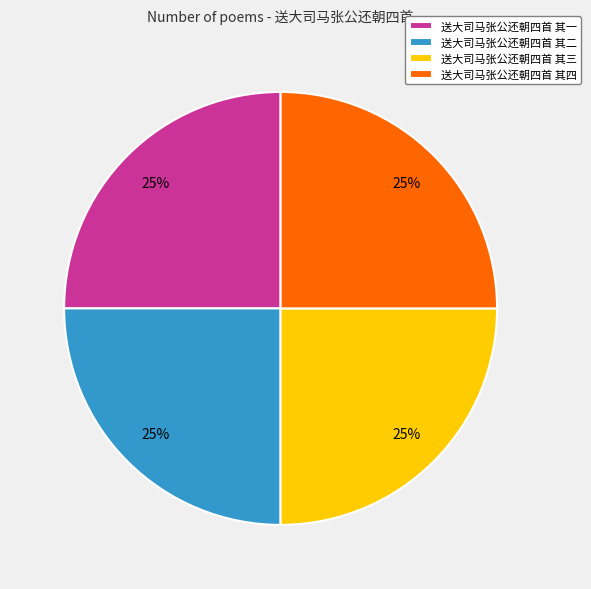

What is the ratio of the value at 送大司马张公还朝四首 其四 to the value at 送大司马张公还朝四首 其二?

1.0